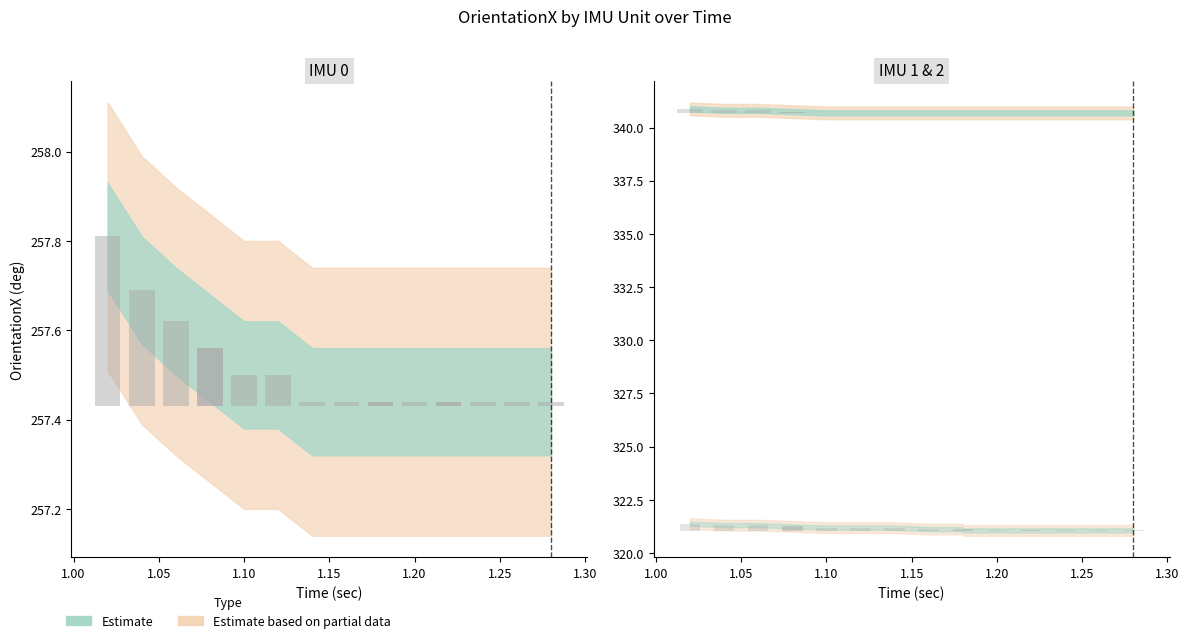

Does the chart contain any negative values?

No